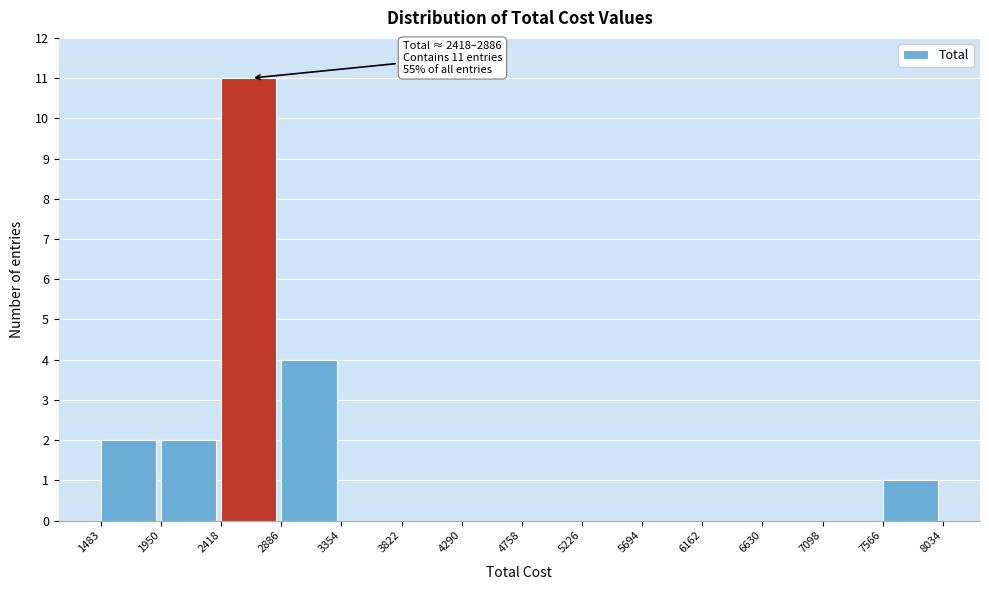

Which range on the x-axis has the tallest bar?

2418 to 2886